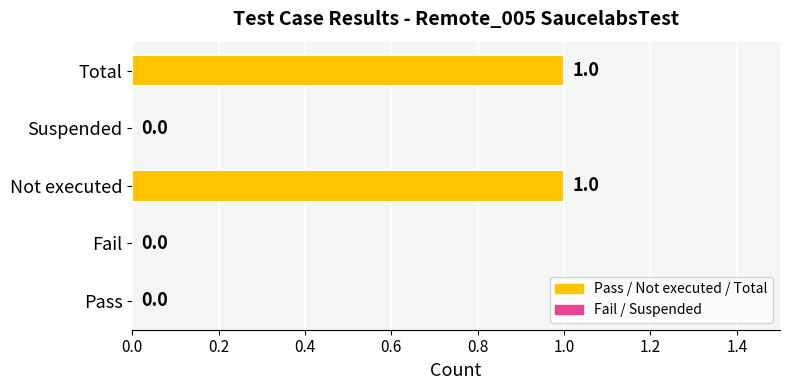

Are the bars horizontal?

Yes